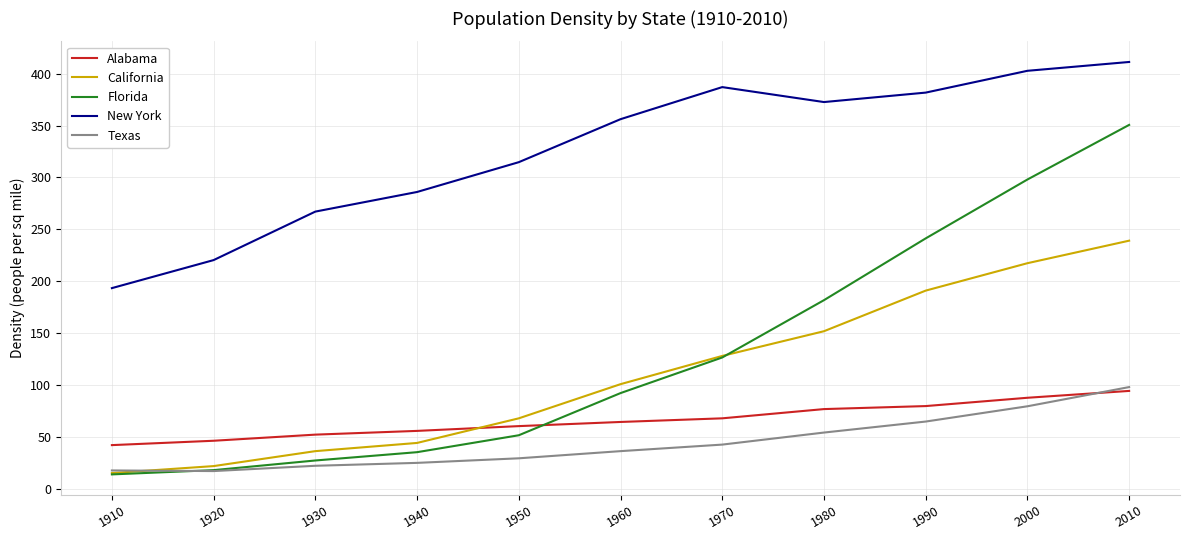

Which series has the widest spread of values?

Florida